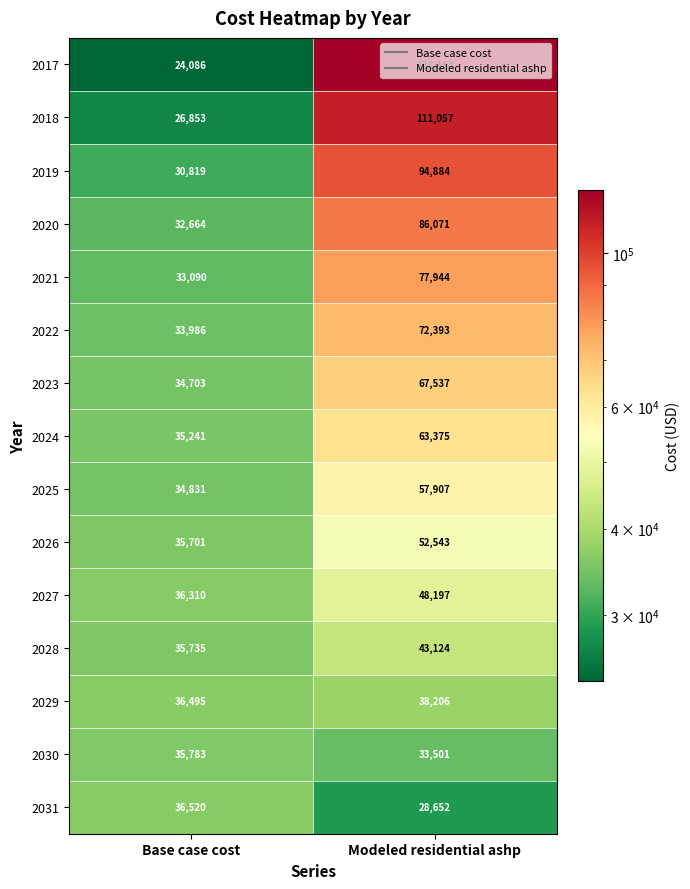

What is the difference between the highest and lowest values at Base case cost?

12434